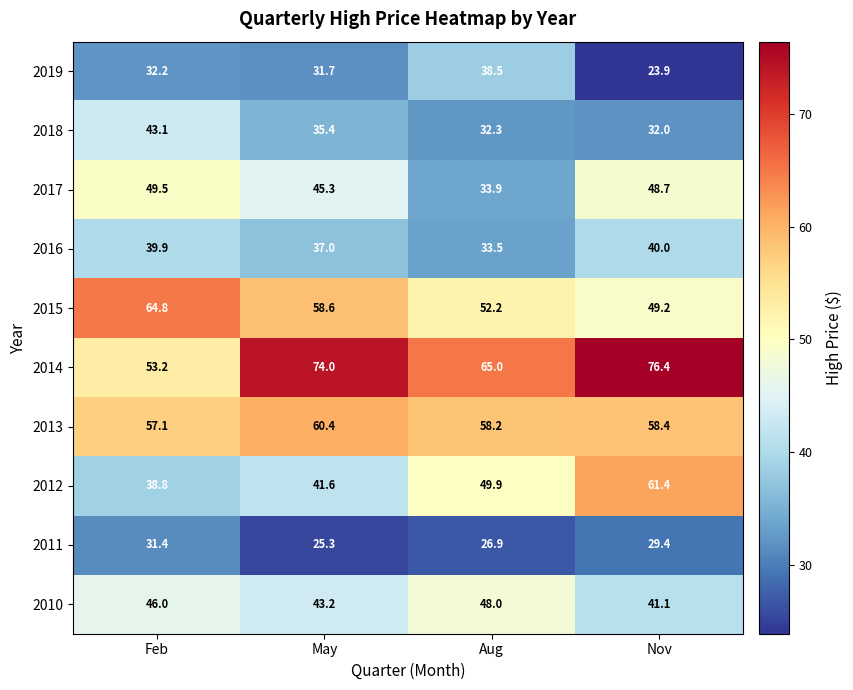

Where does the 2017 series first go above 48?

Feb